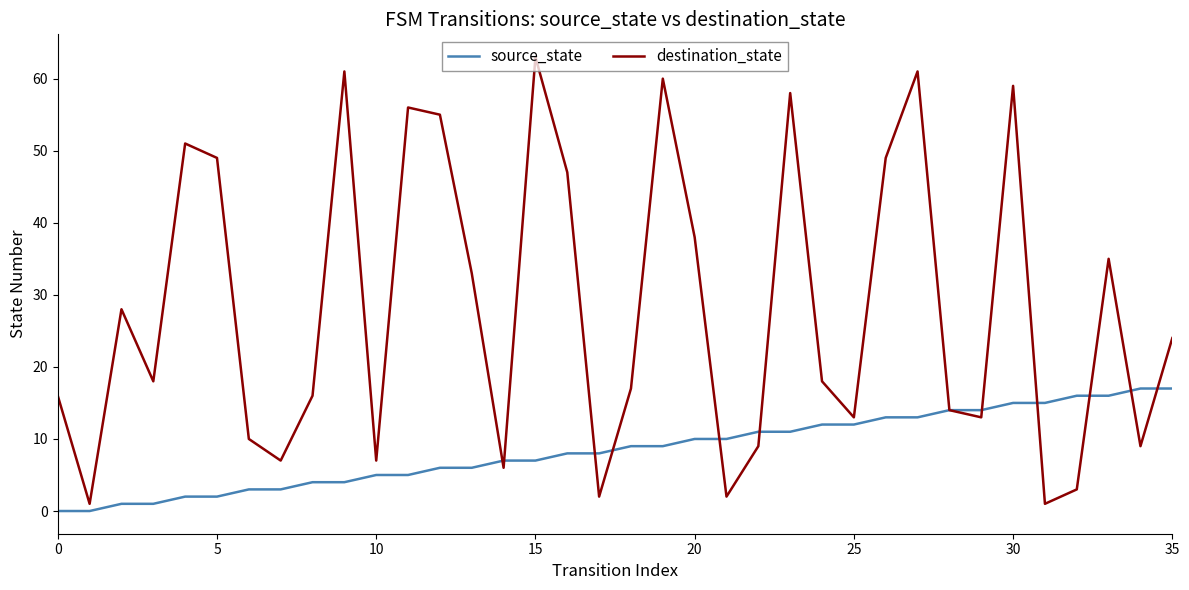

What is the greatest value displayed?

63